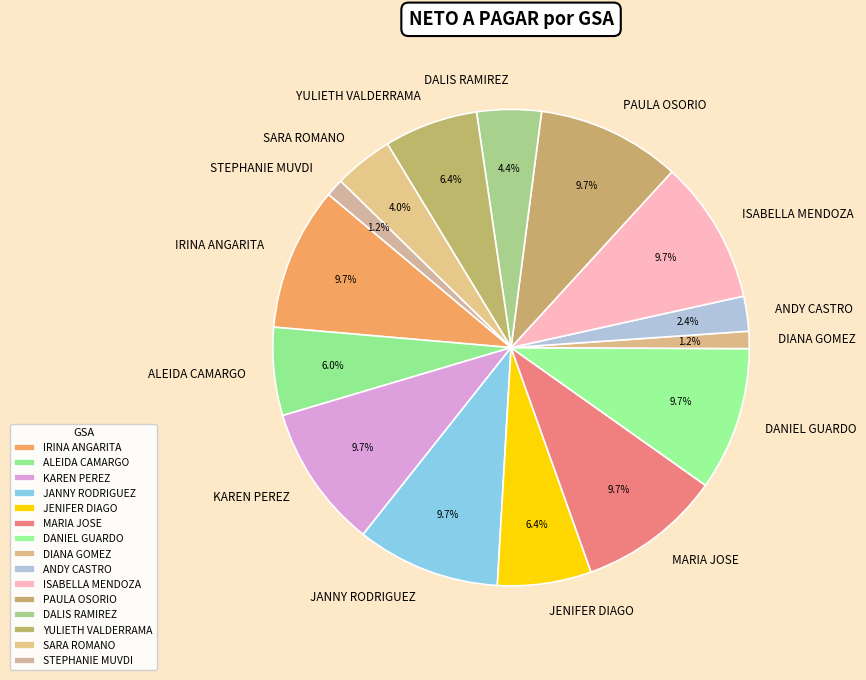

To the nearest percent, what percentage of the pie is STEPHANIE MUVDI?

1%